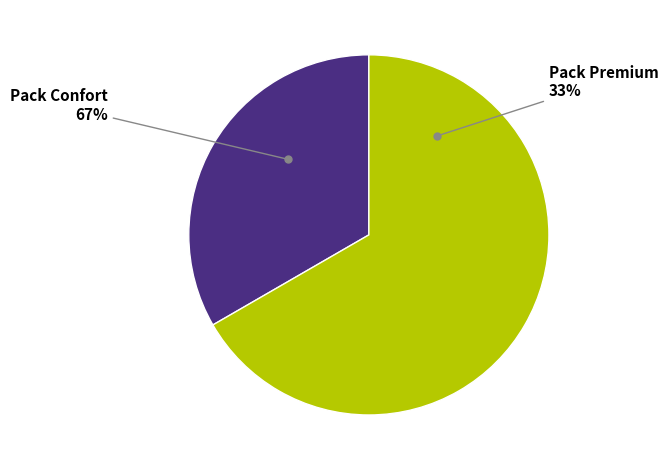

Rank the categories by value from lowest to highest.

Pack Premium, Pack Confort